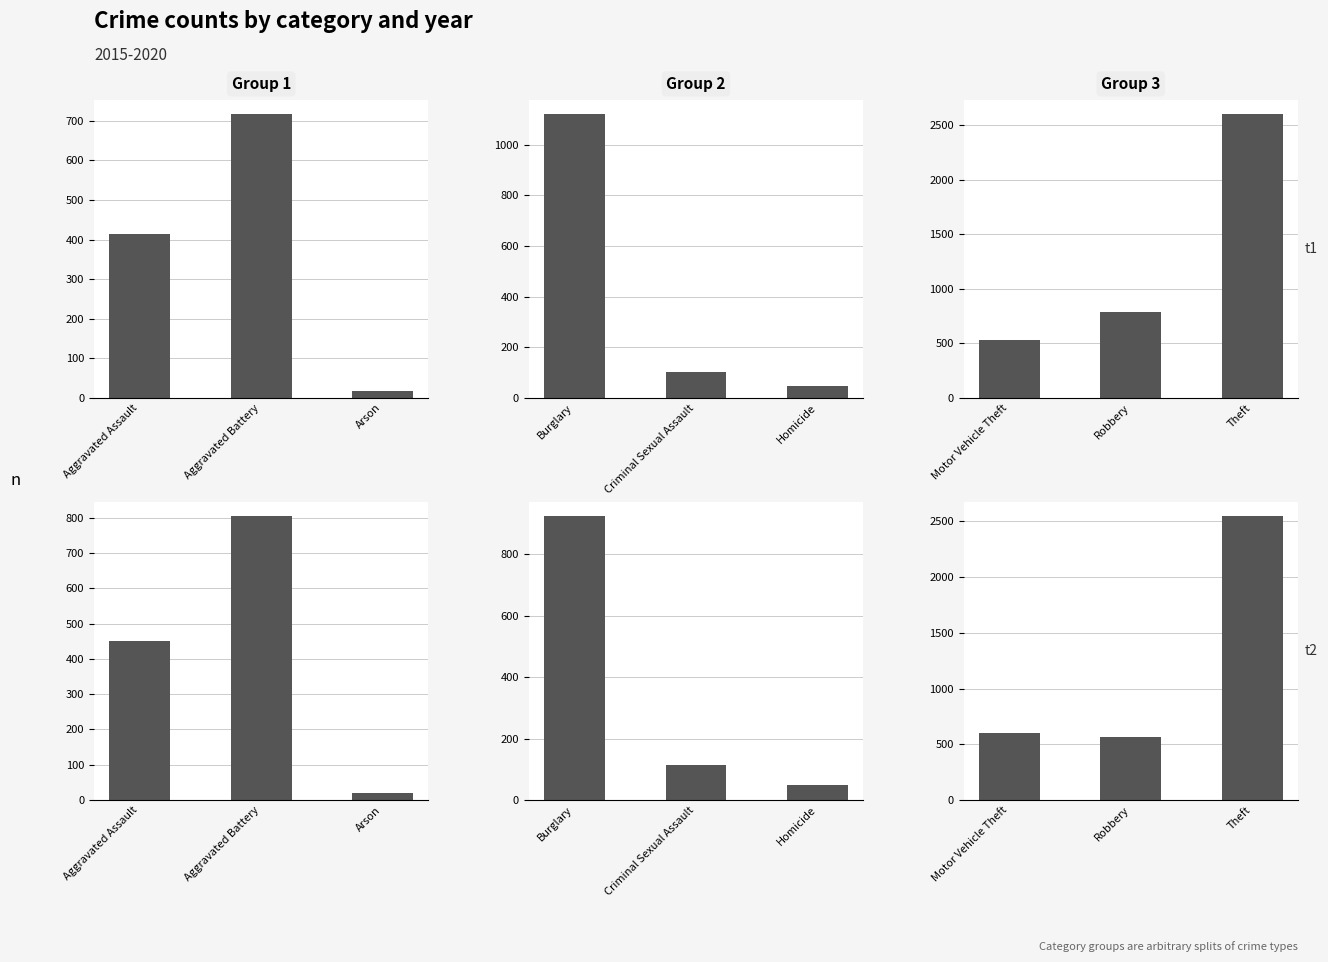

How many categories are shown in the chart?

3